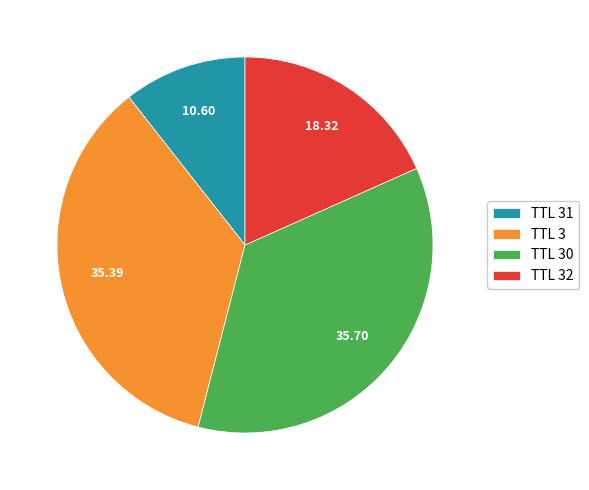

Which slice is the smallest?

TTL 31